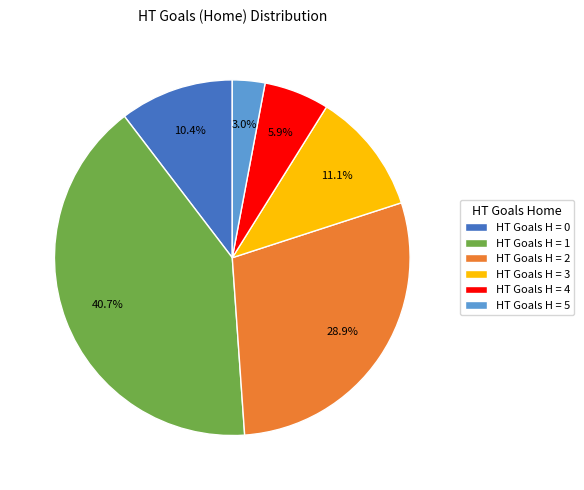

Which slice is the largest?

HT Goals H = 1